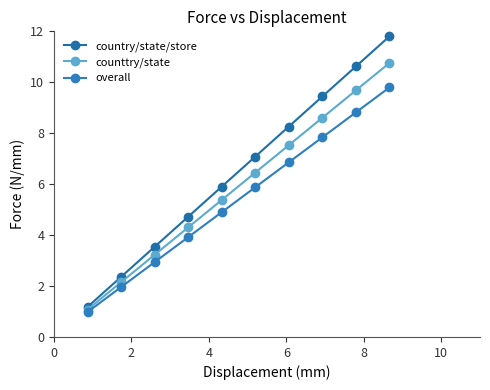

What is the difference between the second highest and second lowest values in the counttry/state series?

7.5